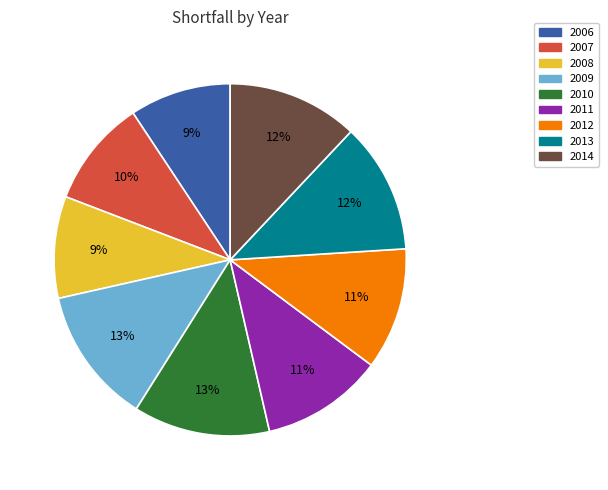

Does 2009 represent more than half of the total?

No